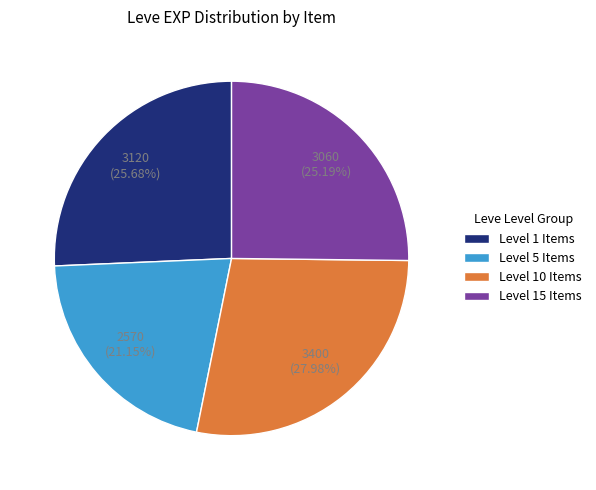

Does any single category account for the majority?

No